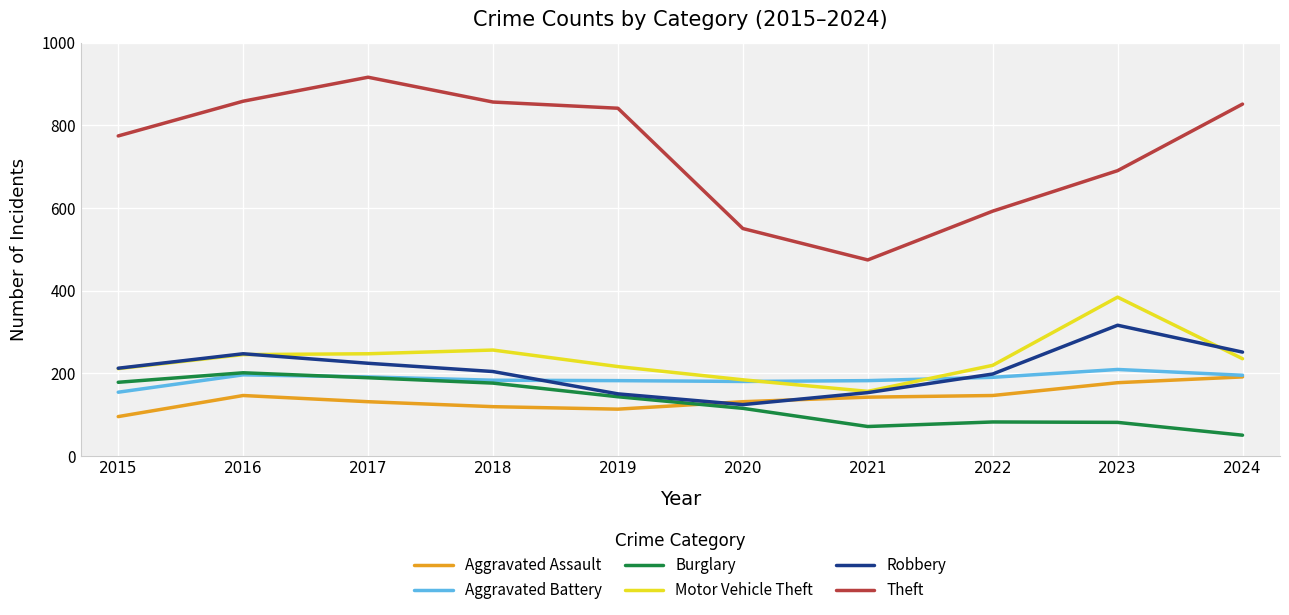

What is the lowest value of the Aggravated Battery series?

154